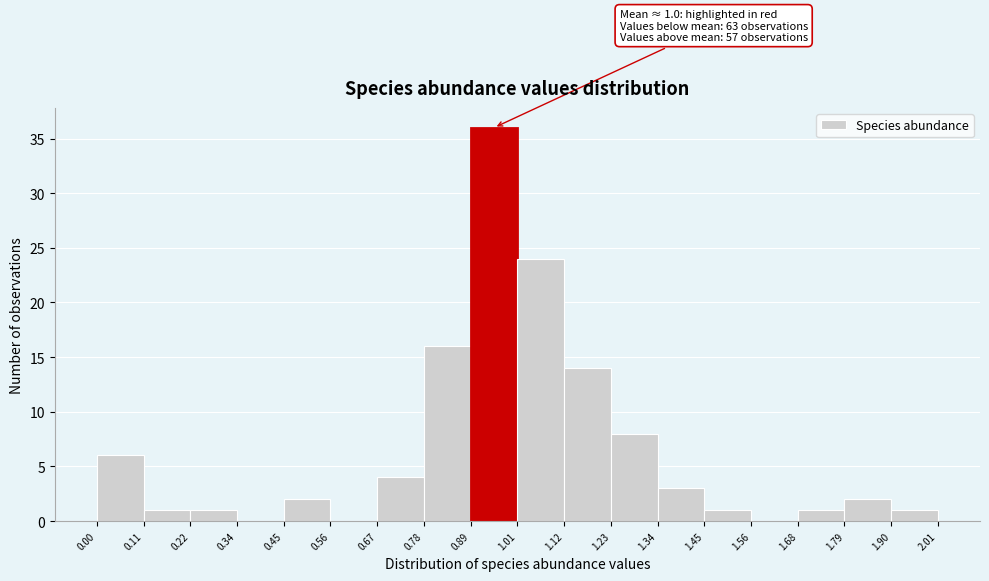

Over which range of the x-axis is the bar tallest?

0.89 to 1.01